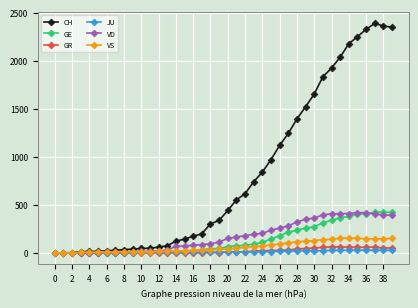

Which series has the widest spread of values?

CH